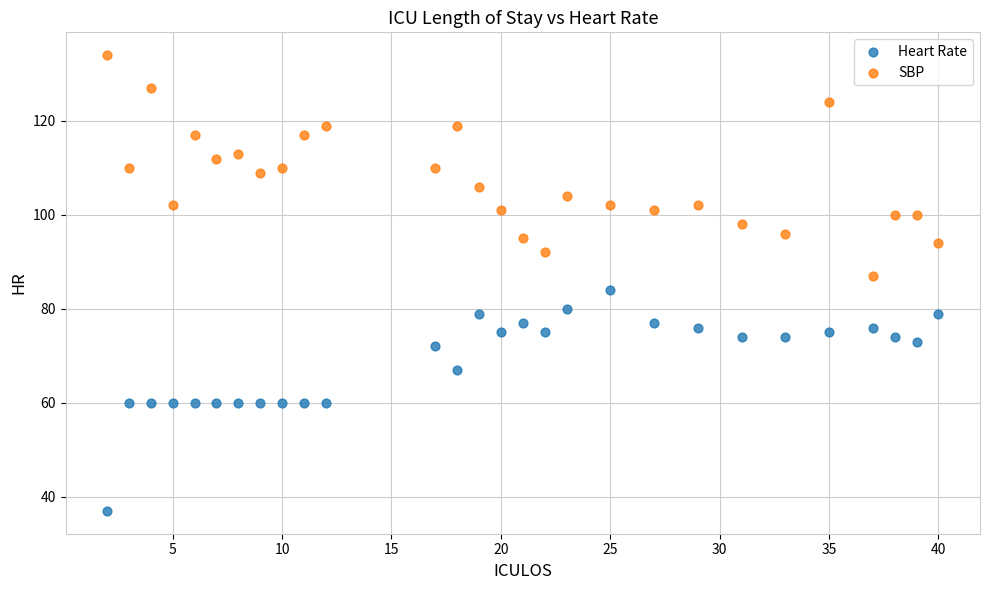

Which series contains the highest Y value?

SBP